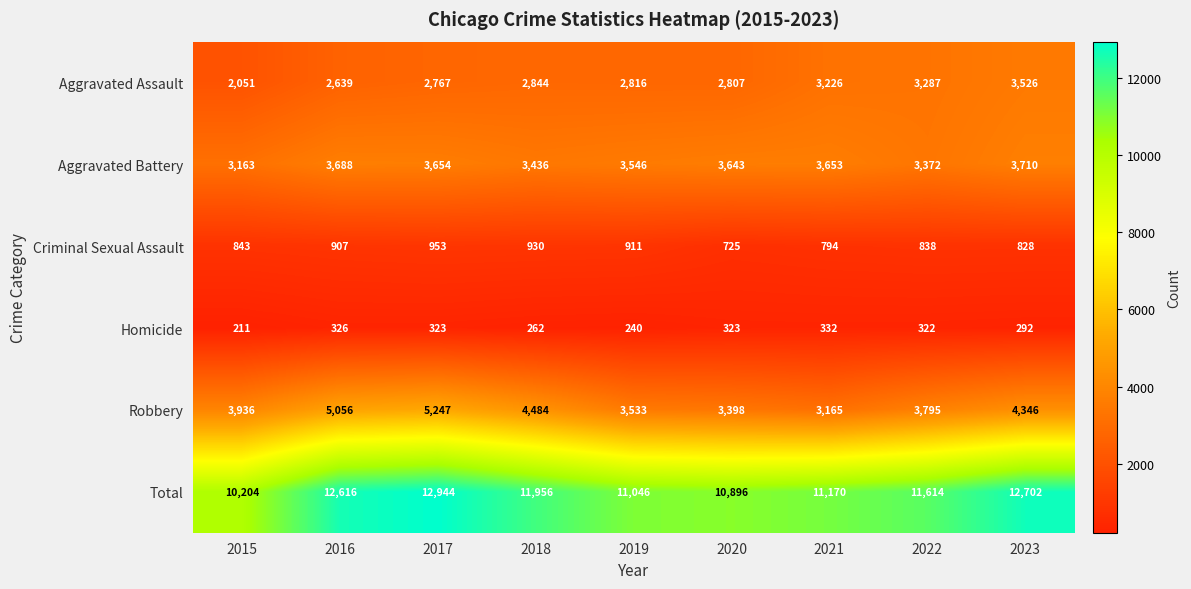

What is the average value of the Criminal Sexual Assault series?

859